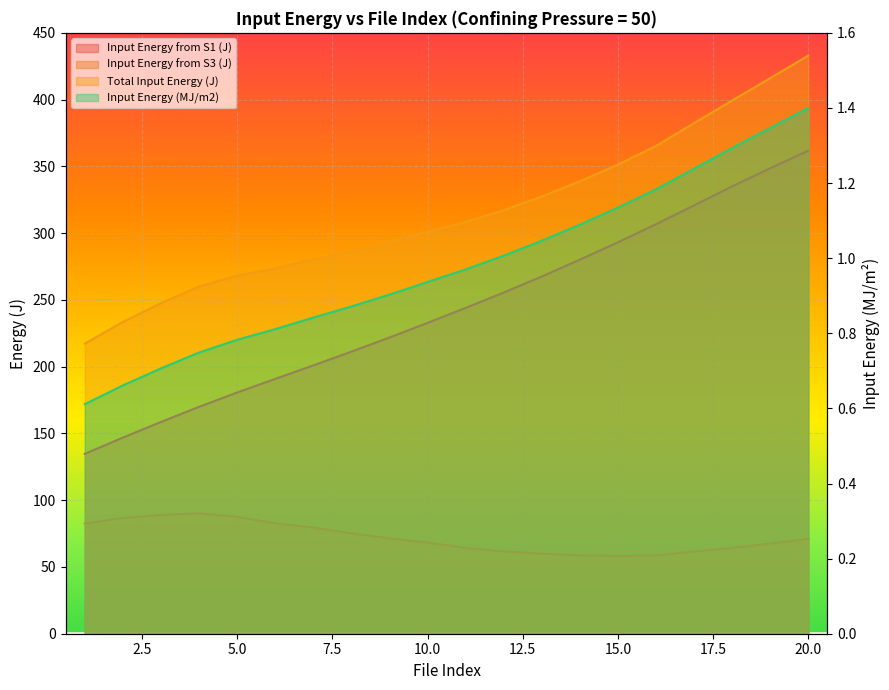

Between 8 and 11, which series saw the biggest shift?

Input Energy from S1 (J)